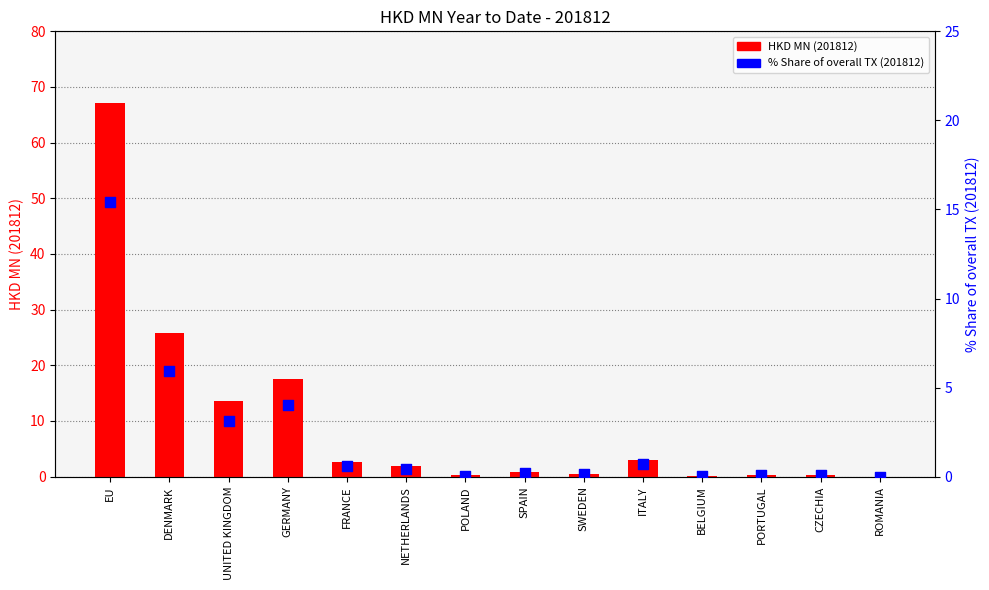

At how many categories does at least one series exceed 27?

1